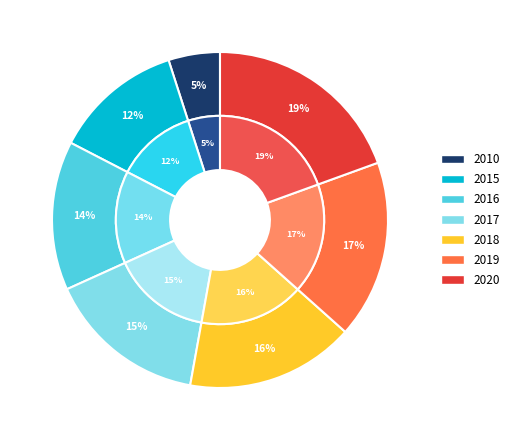

Rank the categories by value from highest to lowest.

2020, 2019, 2018, 2017, 2016, 2015, 2010